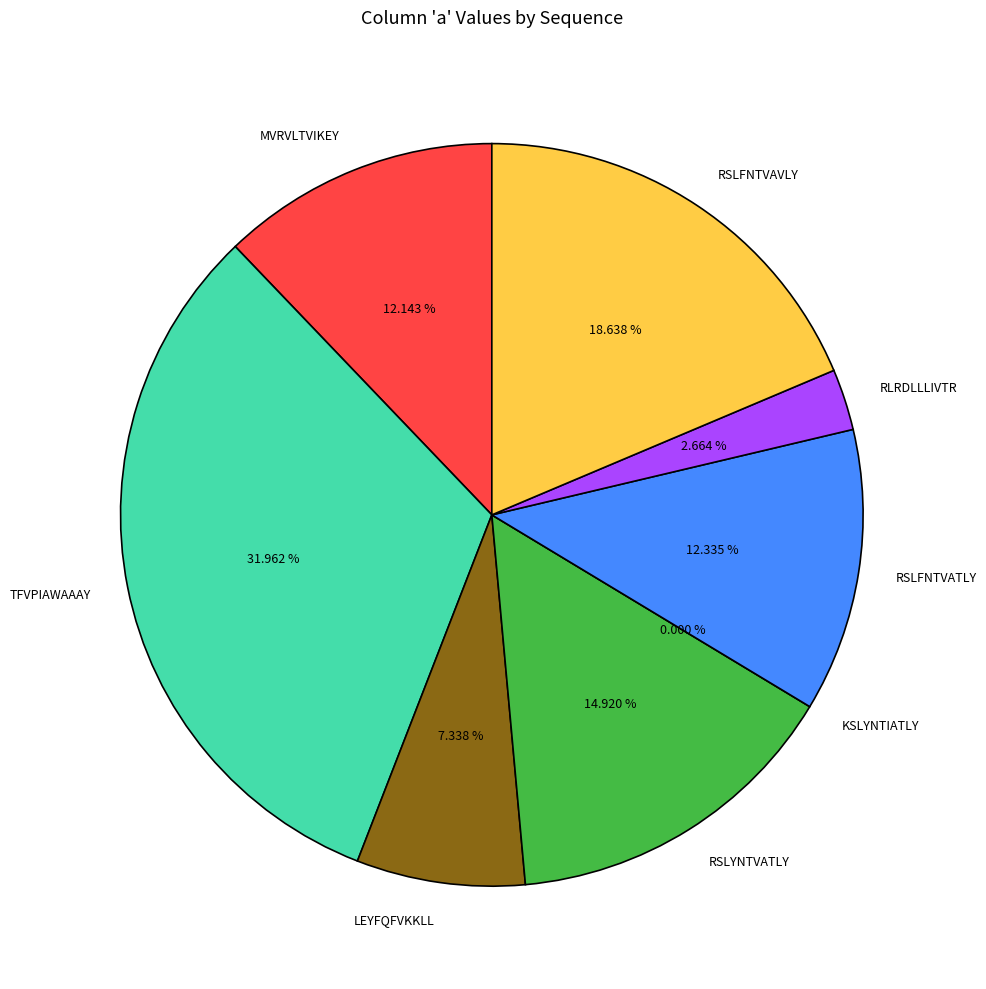

Rank the categories by value from highest to lowest.

TFVPIAWAAAY, RSLFNTVAVLY, RSLYNTVATLY, RSLFNTVATLY, MVRVLTVIKEY, LEYFQFVKKLL, RLRDLLLIVTR, KSLYNTIATLY